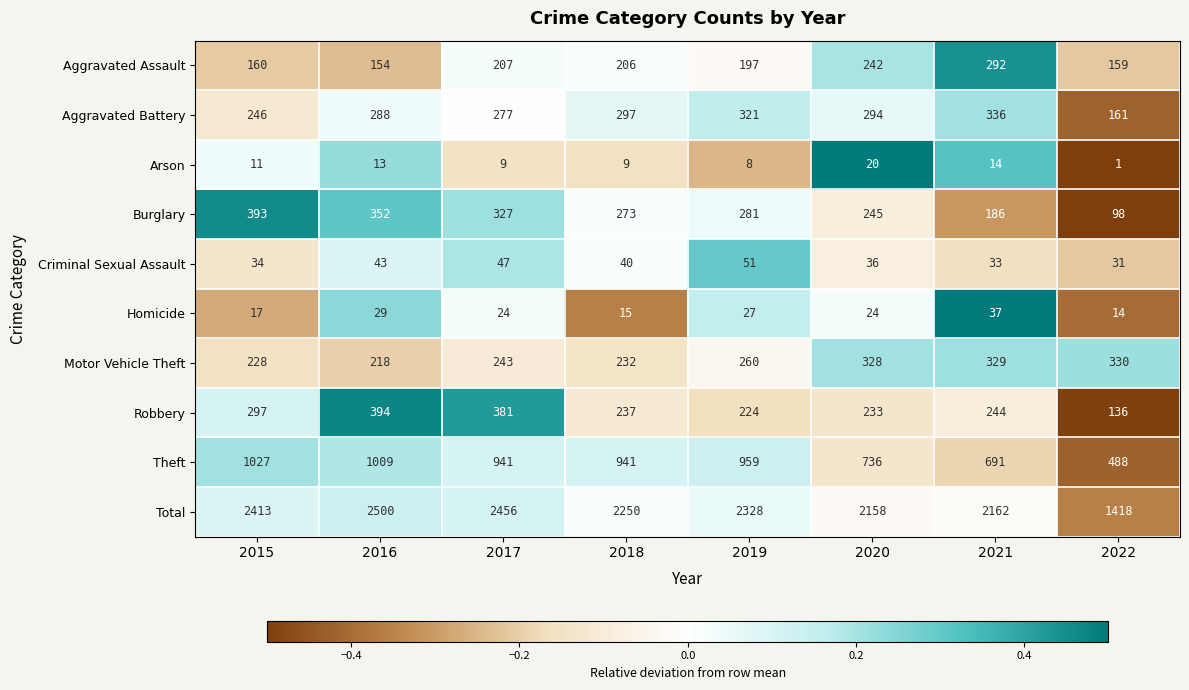

At which category is the sum across all series the highest?

2016